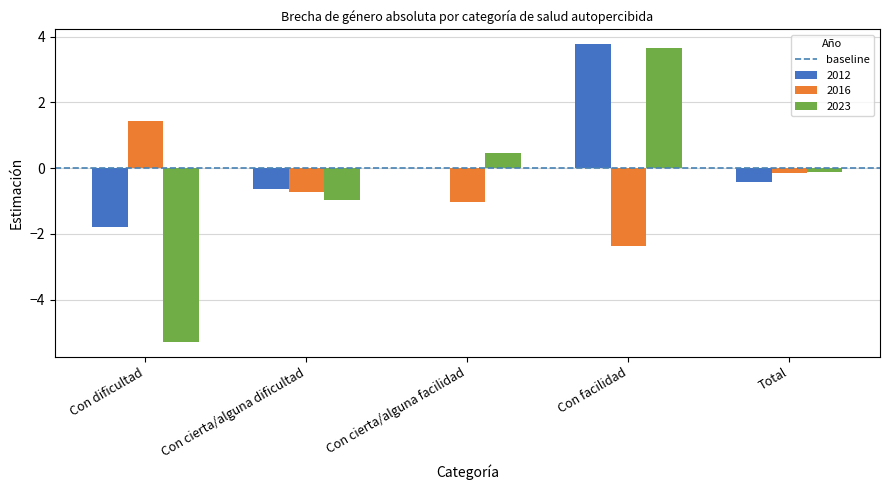

True or false: 2023 has a value of -2.8 at Con dificultad.

False